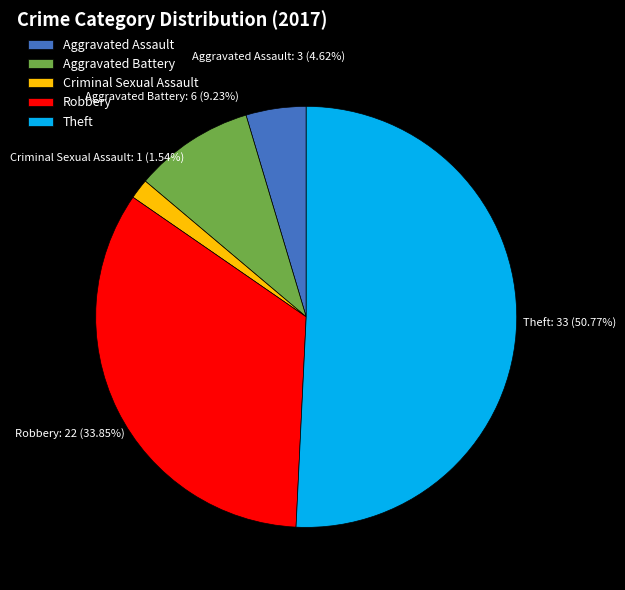

Which has a higher value, Aggravated Assault or Theft?

Theft